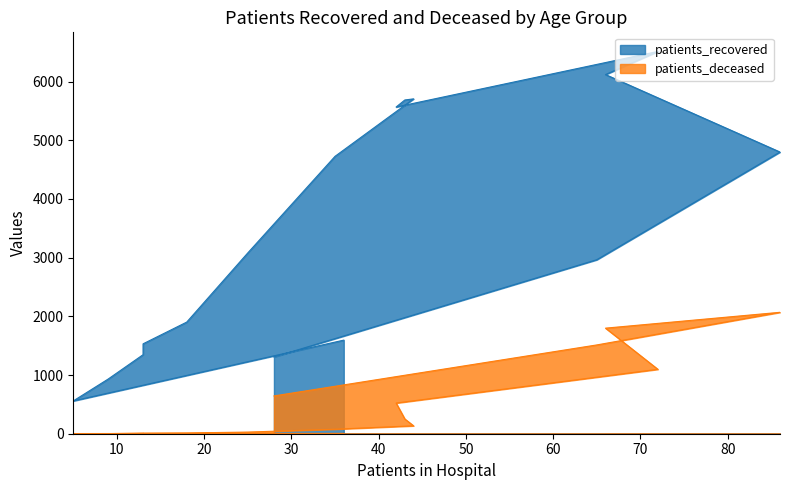

Is the value of patients_recovered at 20 - 24 greater than the value of patients_deceased at 25 - 29?

Yes